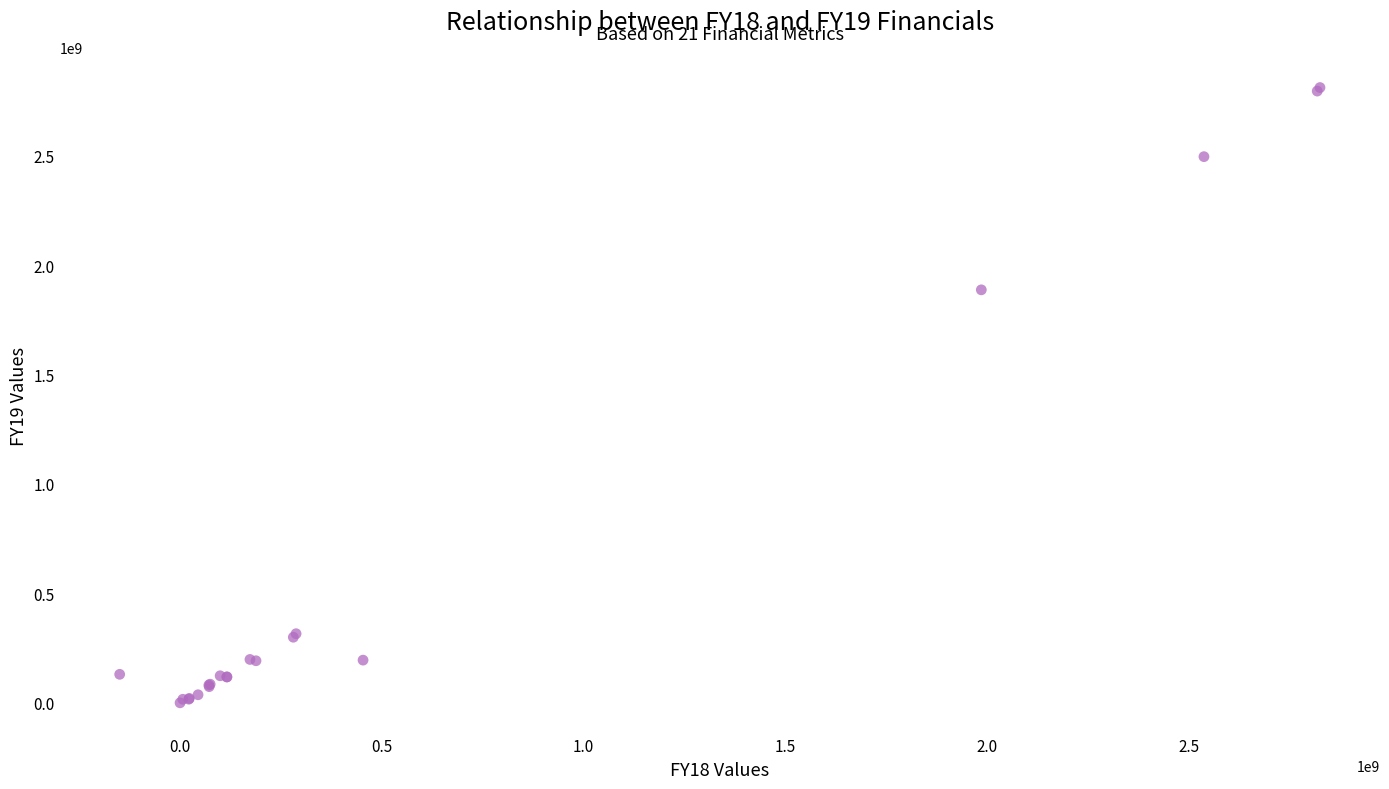

What Y value in the scatter plot is closest to 1405784905?

1887148455